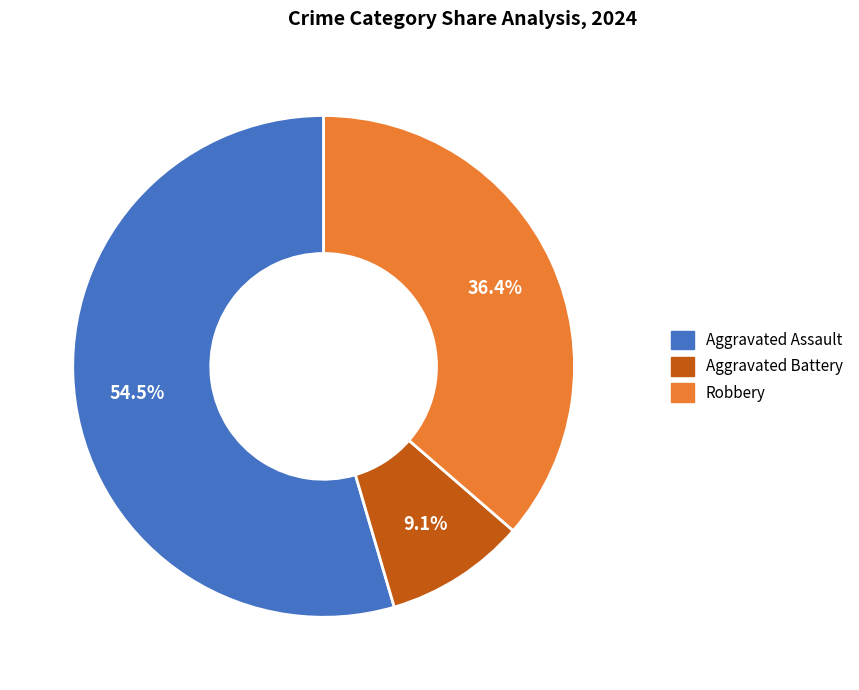

How many segments does this pie chart have?

3